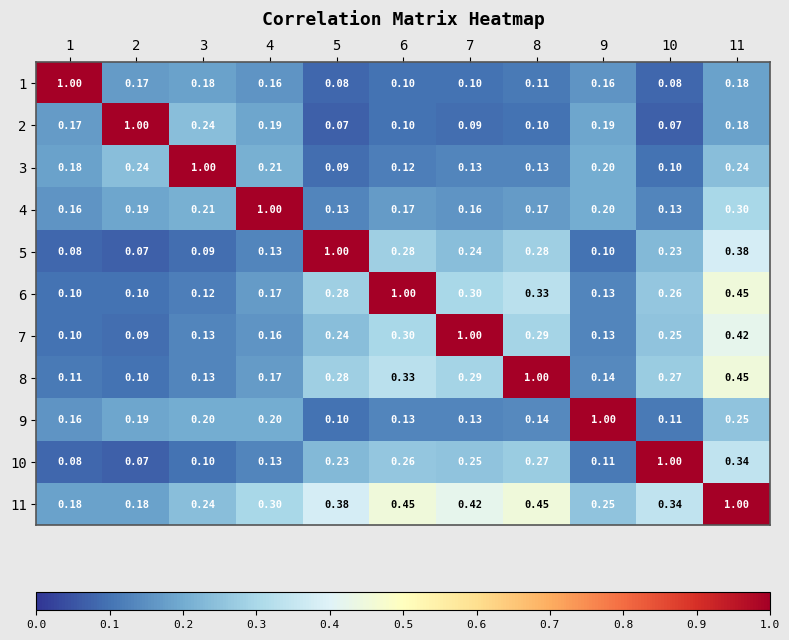

Is the value of 11 at 10 greater than the value of 9 at 10?

Yes